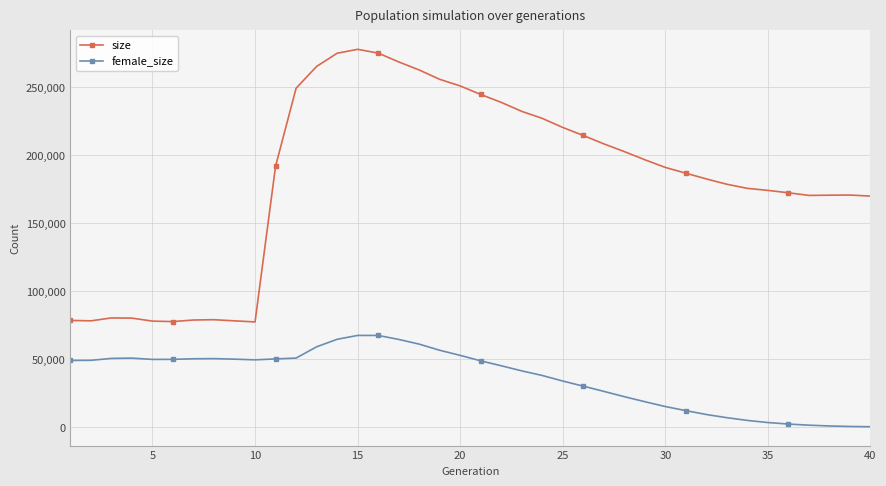

What is the minimum value shown in the chart?

335